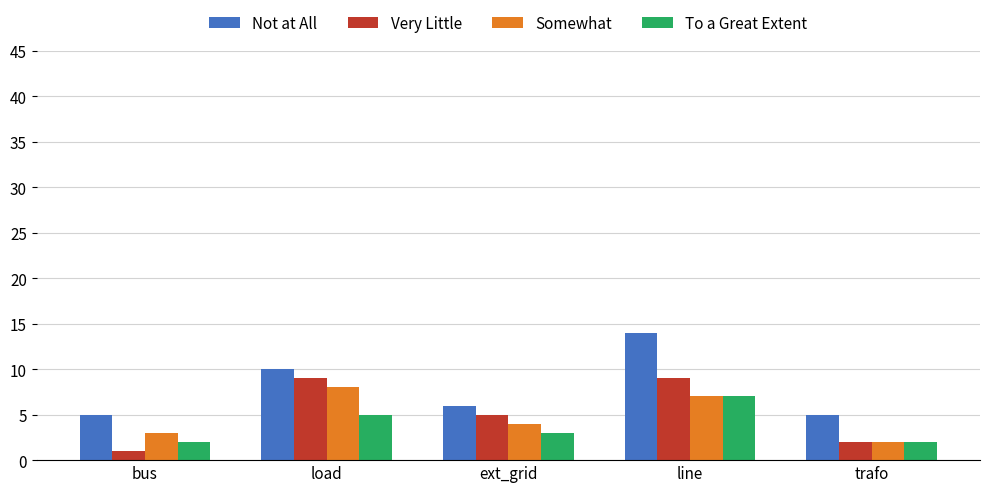

How many Somewhat values are between 3 and 7?

3